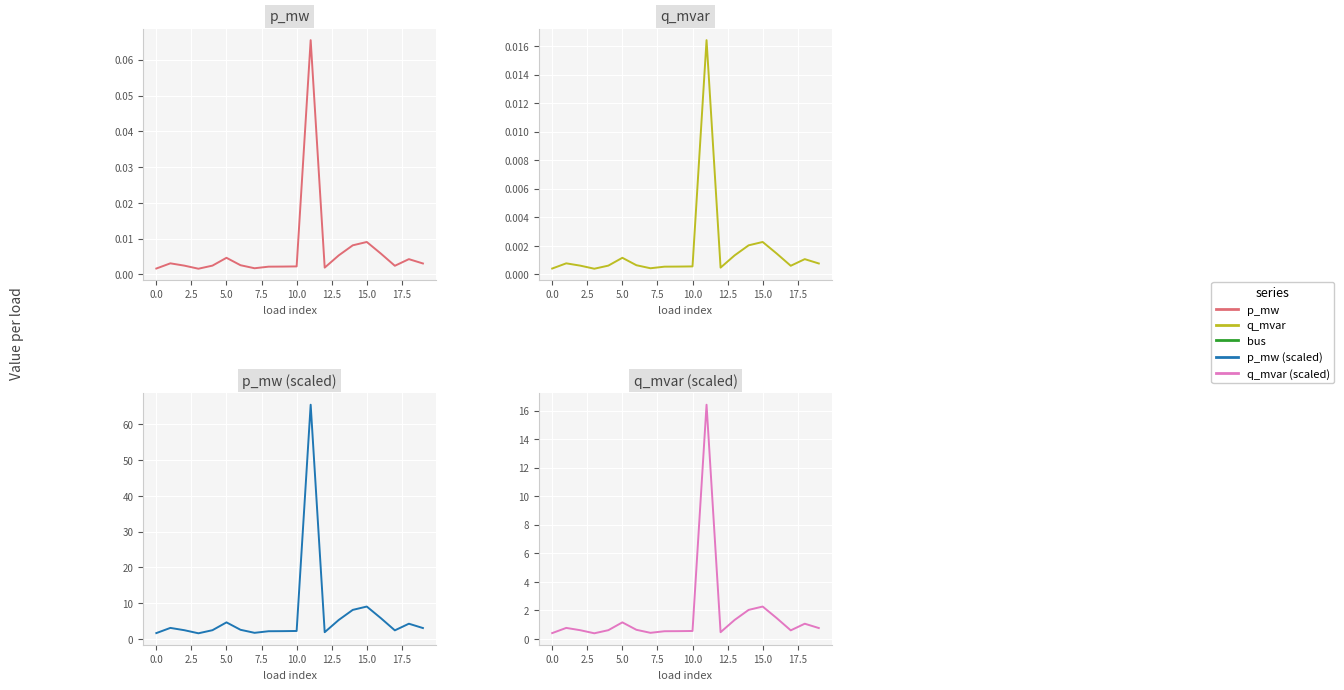

What is the sum of all q_mvar values?

33.2